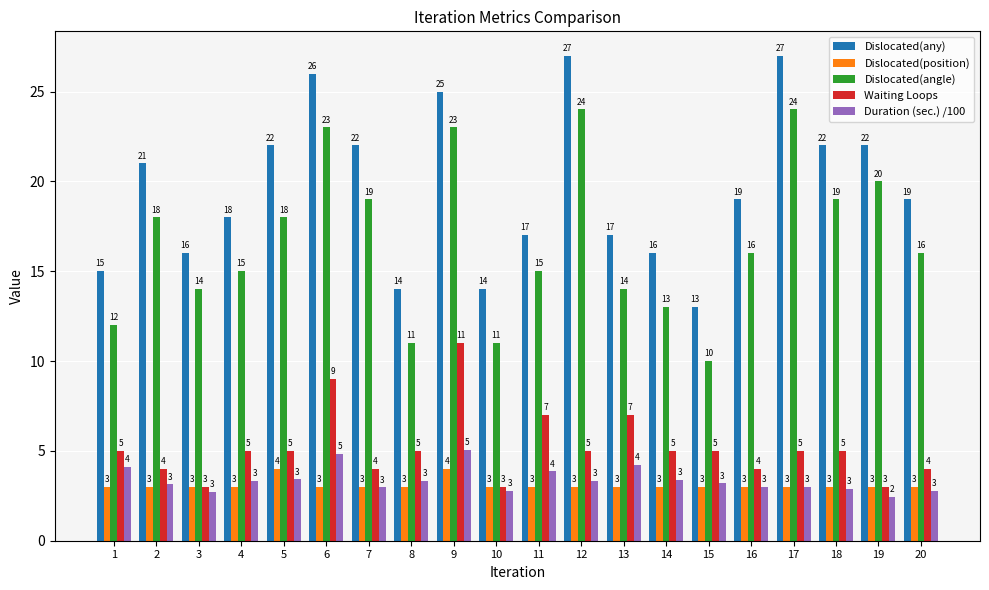

Between 4 and 11, which series saw the biggest shift?

Waiting Loops